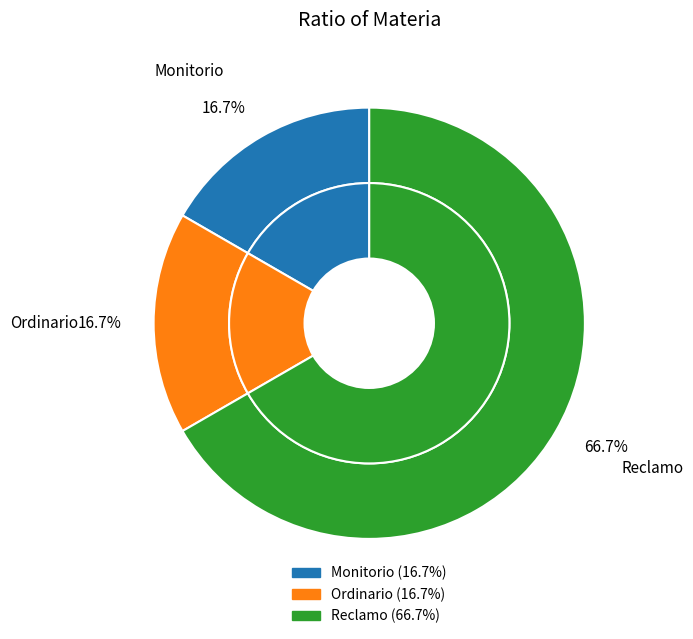

What is the smallest slice in the pie chart?

Monitorio